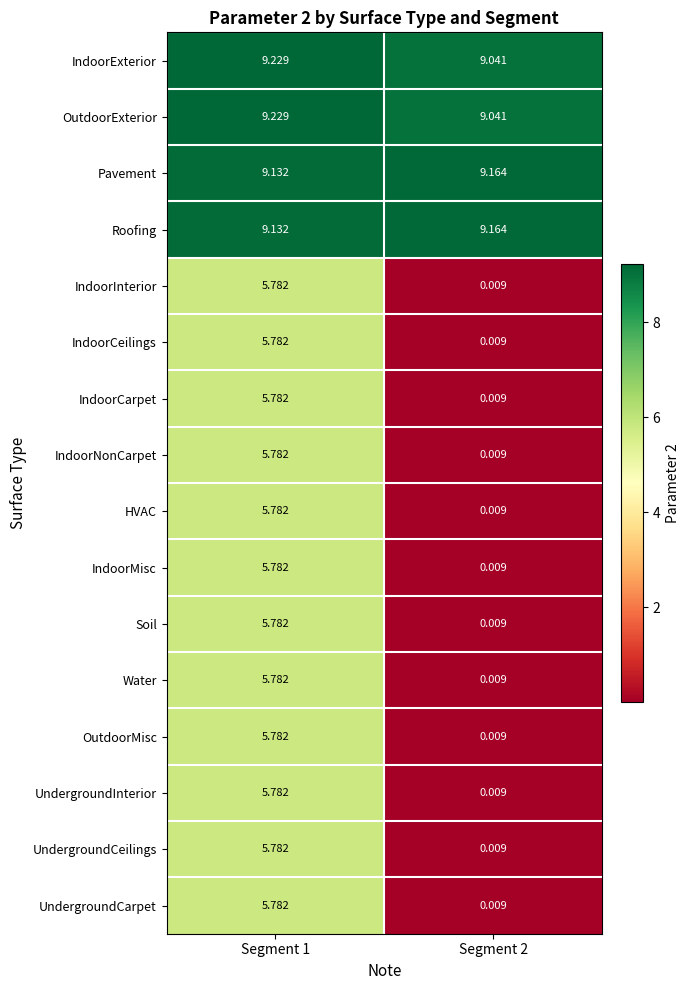

Count the number of categories in the chart.

2